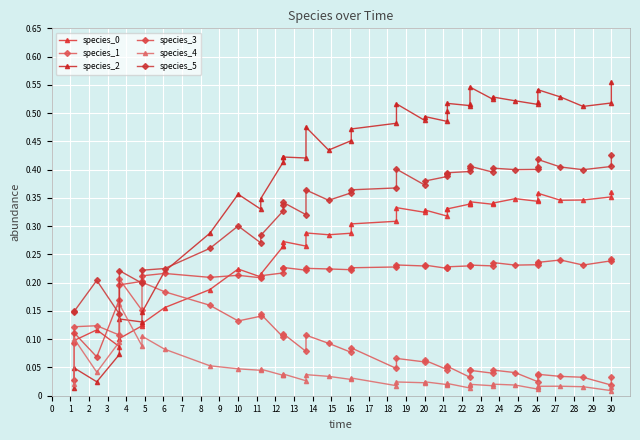

True or false: species_5 has a value of 0.6 at 35.

False